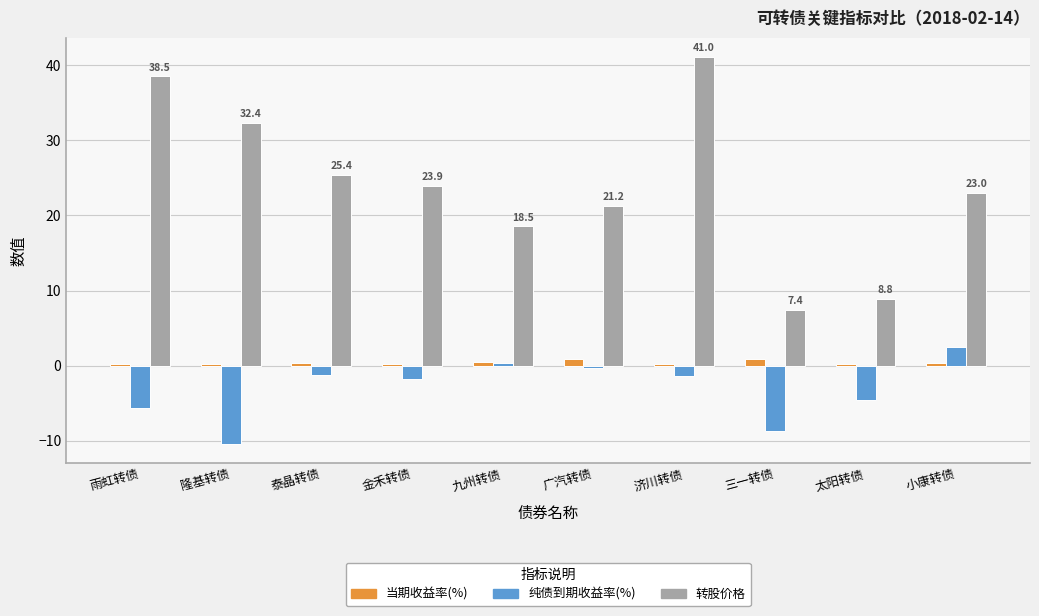

Is the value of 当期收益率(%) at 广汽转债 greater than the value of 纯债到期收益率(%) at 隆基转债?

Yes